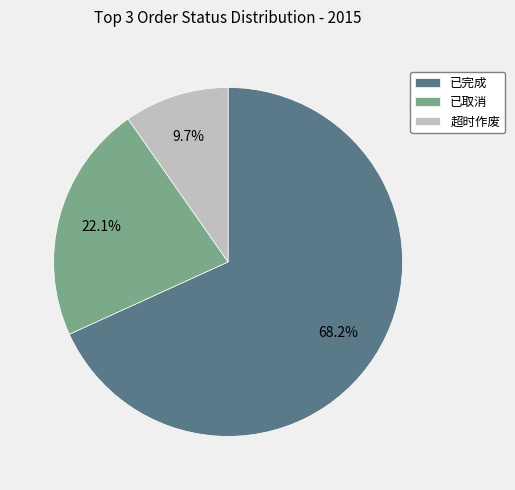

What is the ratio of the value at 超时作废 to the value at 已取消?

0.4